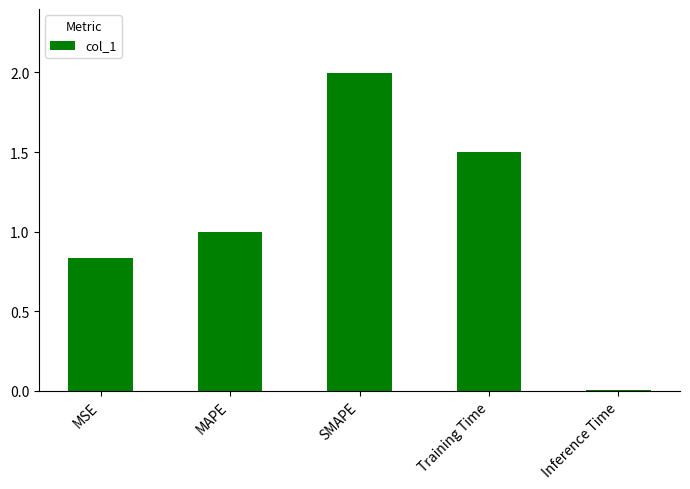

True or false: the data shows 0.3 at MAPE.

False